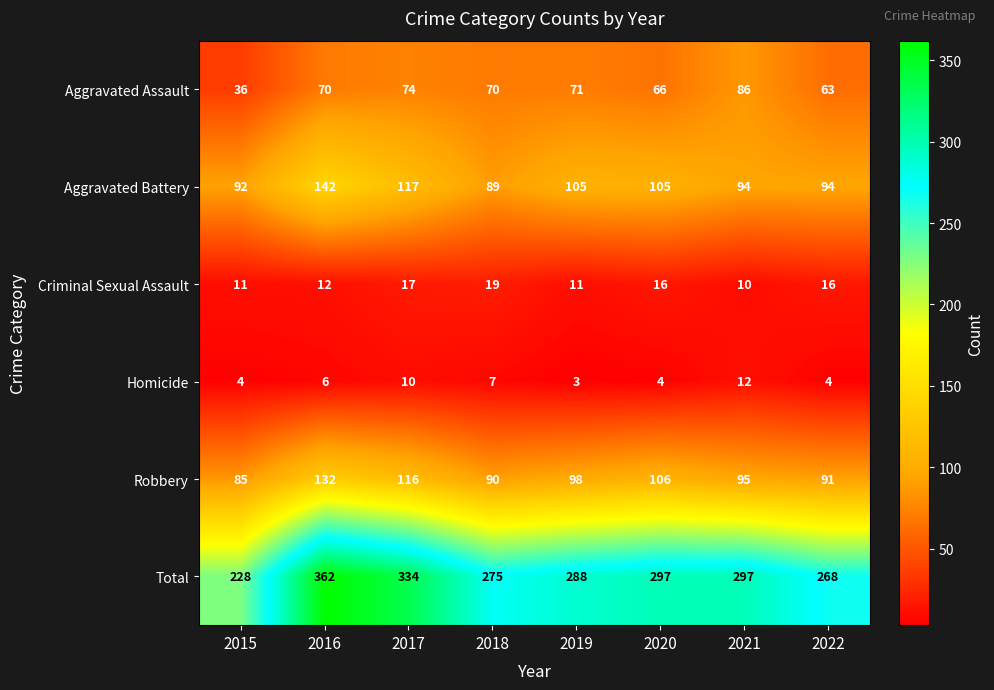

At 2022, list the series in order from largest to smallest.

Total, Aggravated Battery, Robbery, Aggravated Assault, Criminal Sexual Assault, Homicide